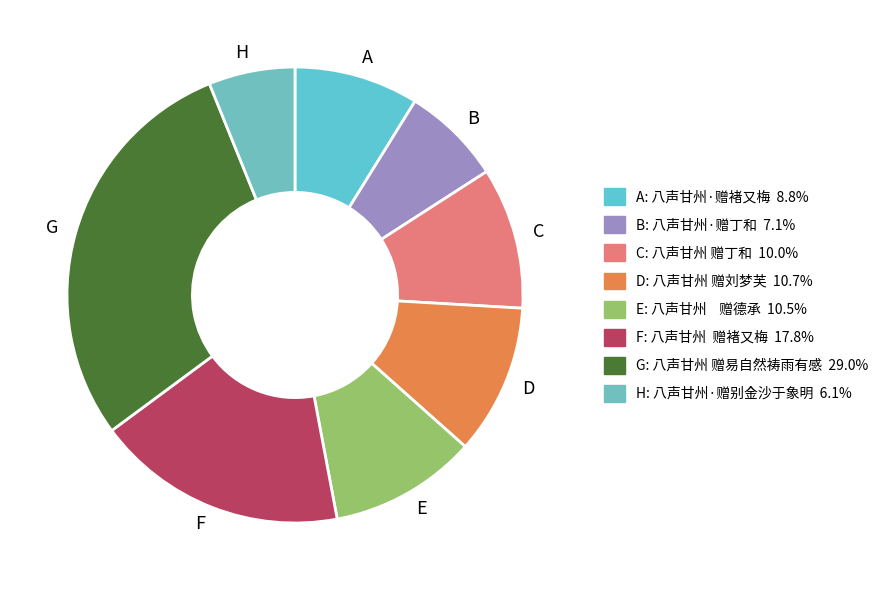

Is there any slice that represents more than half of the pie?

No